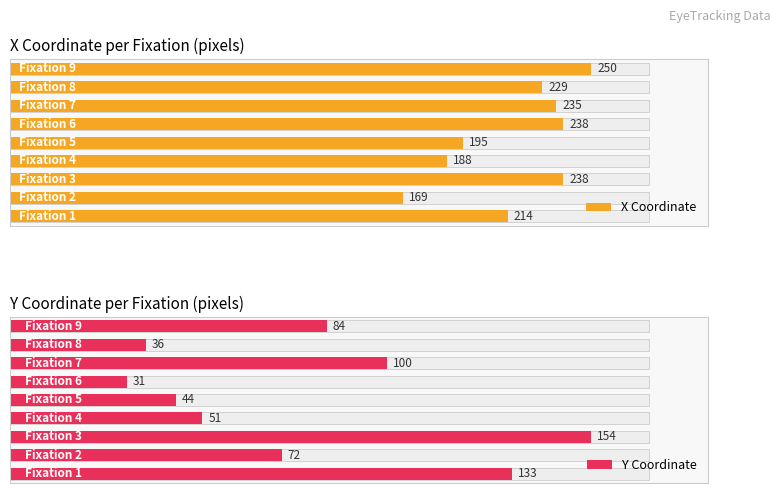

Are the bars grouped side by side (vs. stacked)?

Yes